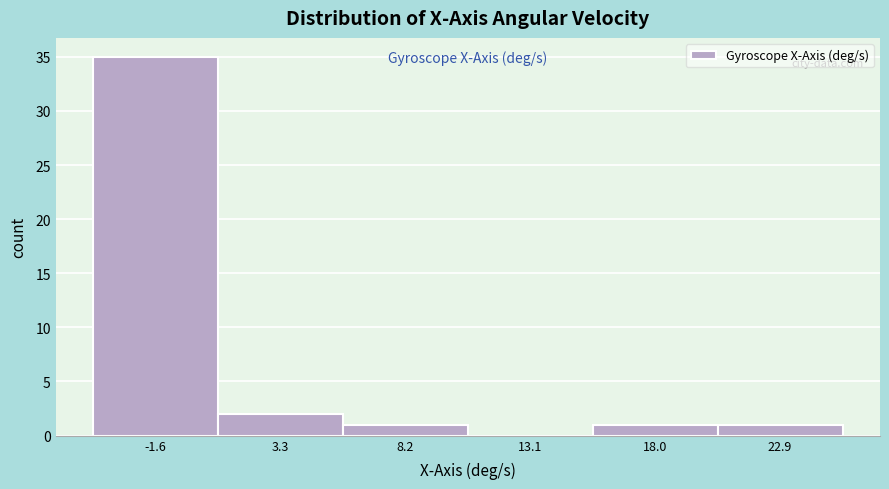

Reading left to right, transcribe all the data shown in this chart.

-1.6=35	3.3=2	8.2=1	13.1=0	18.0=1	22.9=1